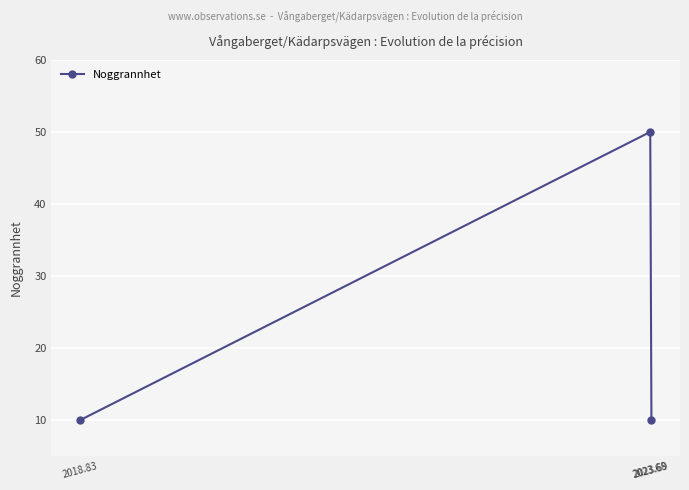

What is the average value?

23